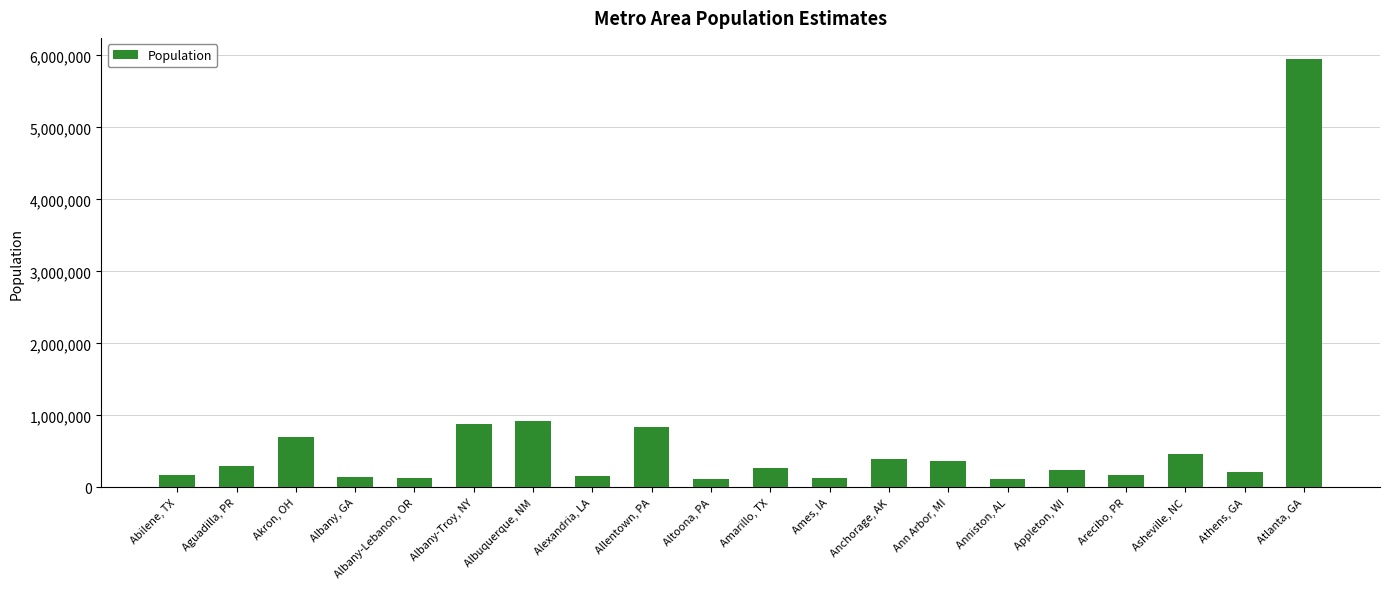

List the labels in order of value, smallest first.

Anniston, AL, Altoona, PA, Ames, IA, Albany-Lebanon, OR, Albany, GA, Alexandria, LA, Abilene, TX, Arecibo, PR, Athens, GA, Appleton, WI, Amarillo, TX, Aguadilla, PR, Ann Arbor, MI, Anchorage, AK, Asheville, NC, Akron, OH, Allentown, PA, Albany-Troy, NY, Albuquerque, NM, Atlanta, GA